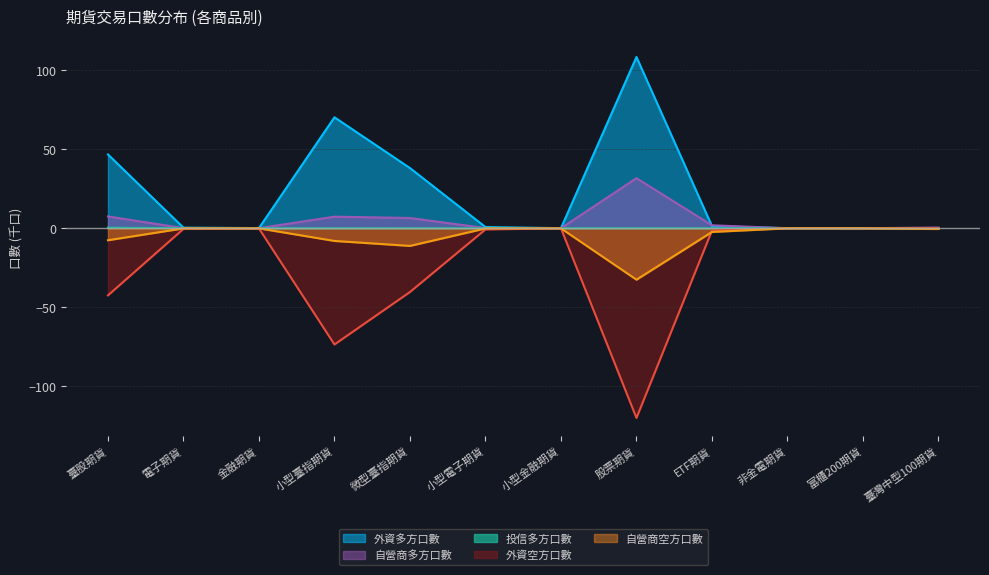

How many values in 外資多方口數 are above zero?

10